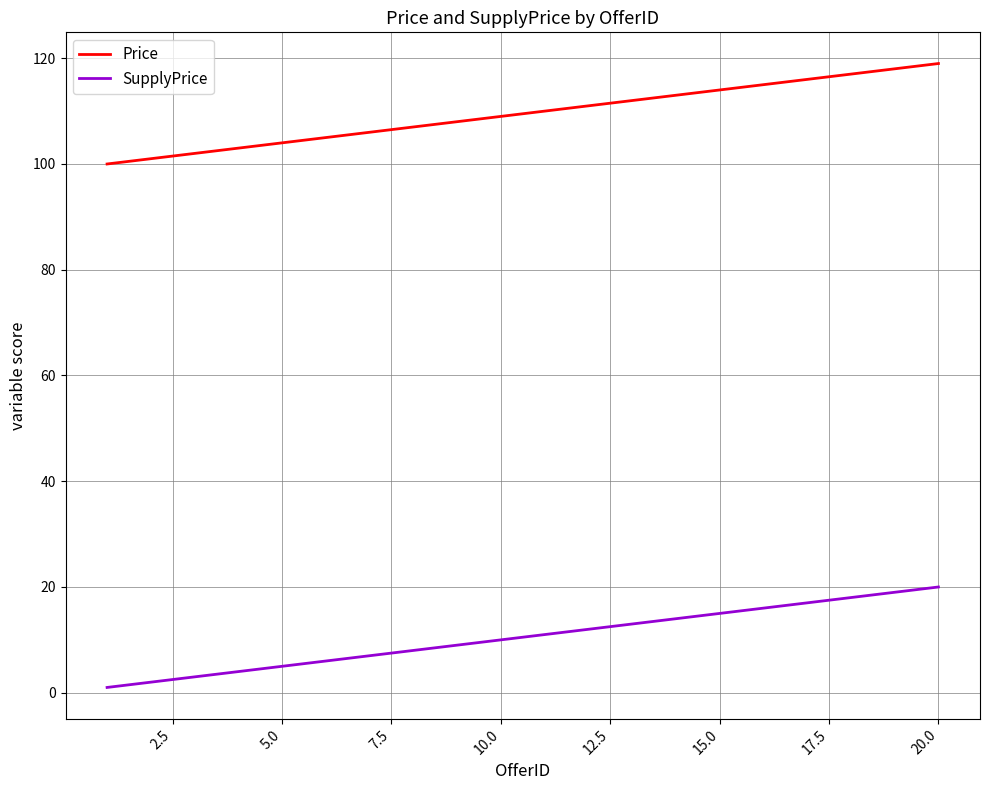

List the series in order of their peak value, lowest first.

SupplyPrice, Price